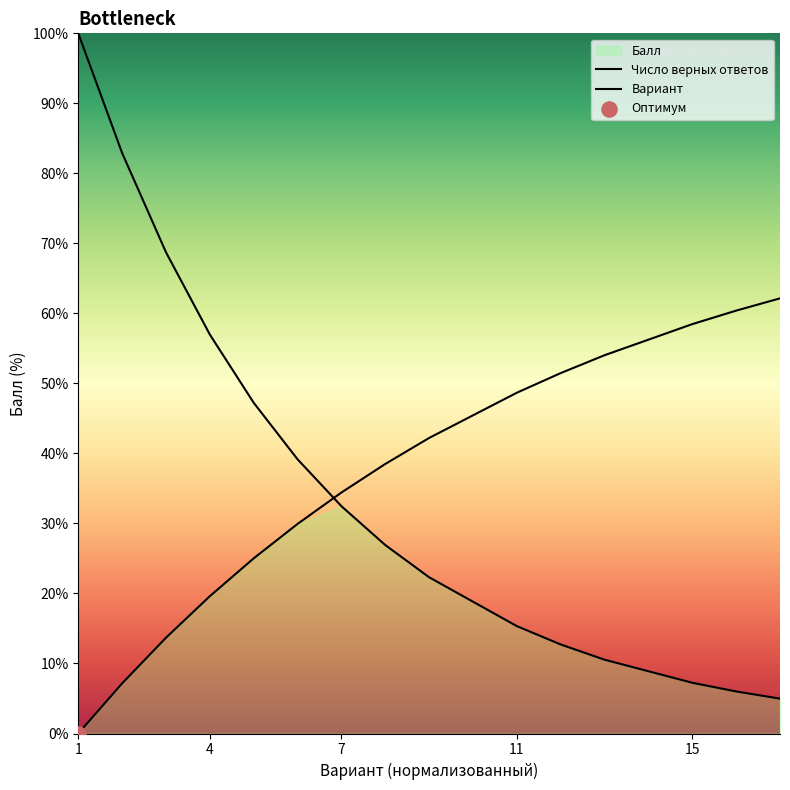

At how many categories does at least one series exceed 97?

1